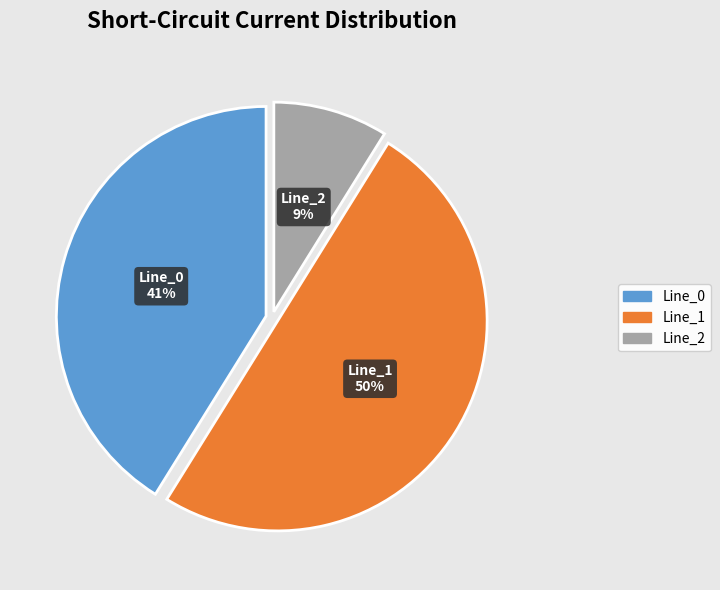

How many segments does this pie chart have?

3